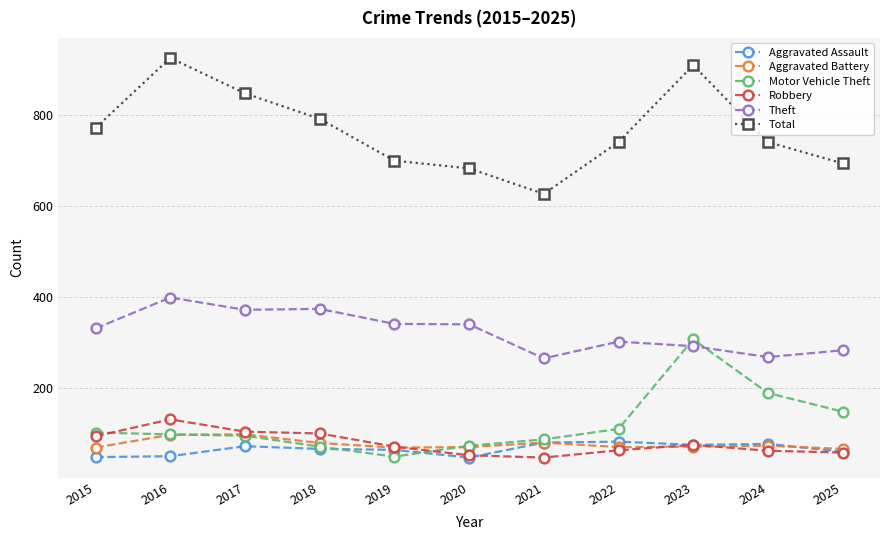

True or false: Aggravated Battery and Theft intersect in this chart.

False